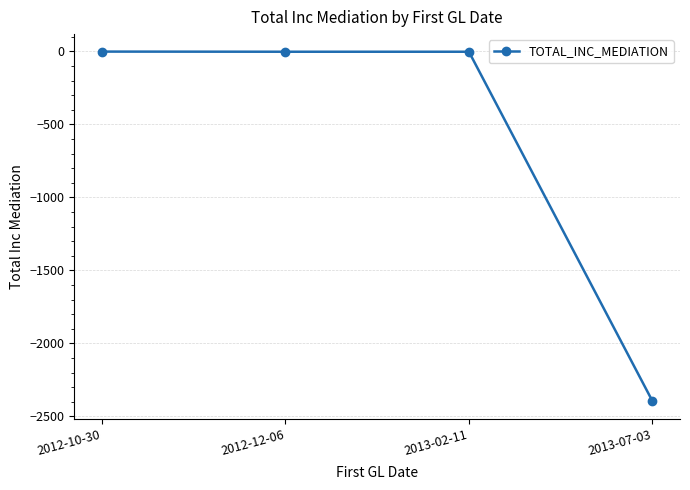

Does the chart display data point markers on the line(s)?

Yes